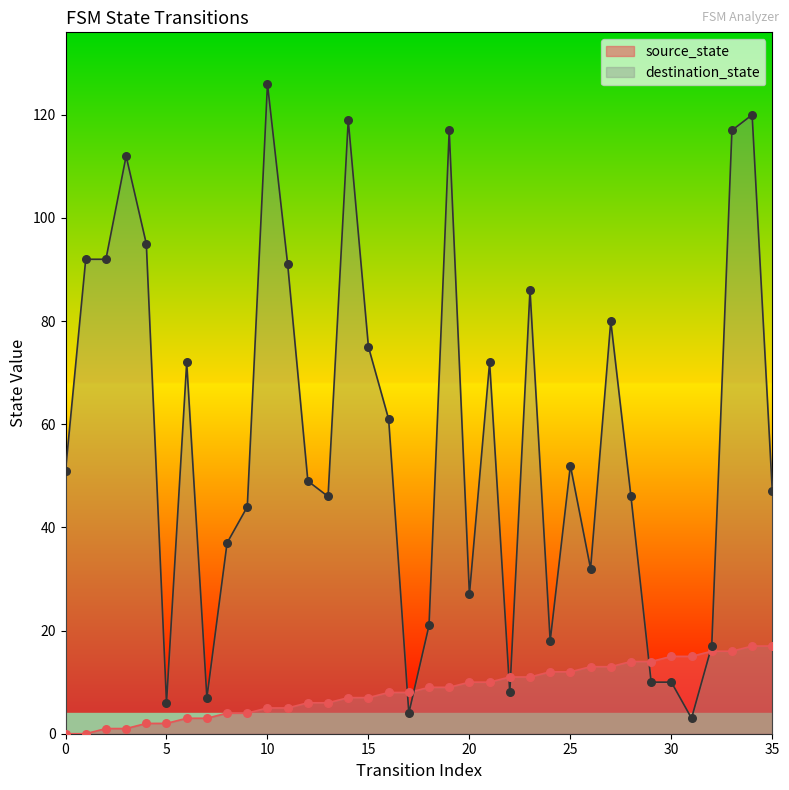

Which series has the largest total across all categories?

destination_state